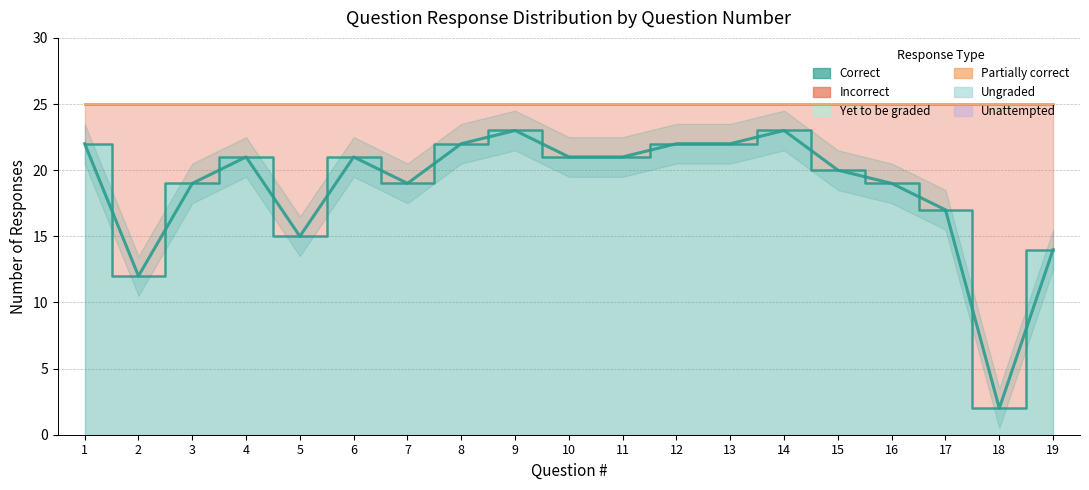

Which series has the largest range (max minus min)?

Correct